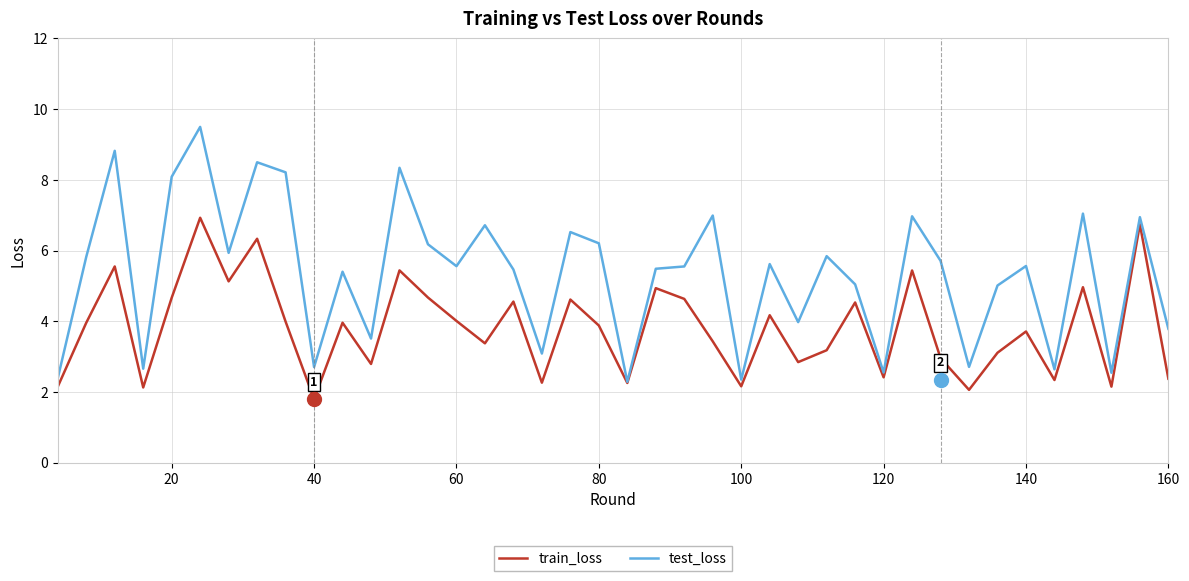

Which series has the largest total across all categories?

test_loss